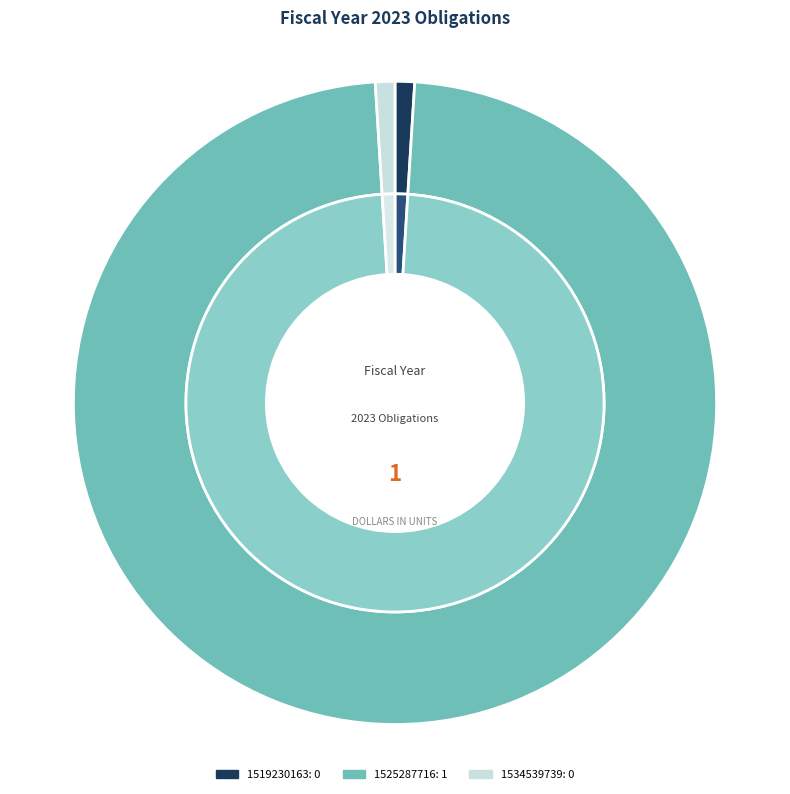

To the nearest percent, what is the average slice percentage?

33%